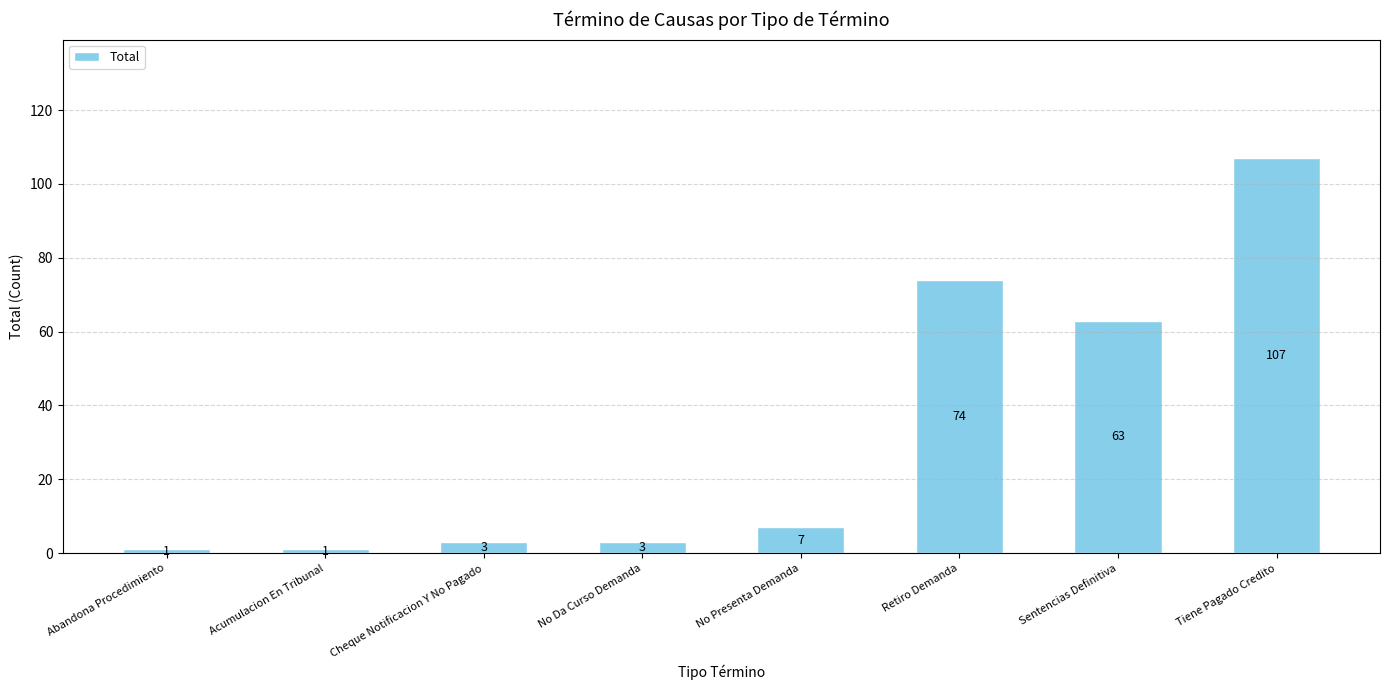

What is the greatest value displayed?

107